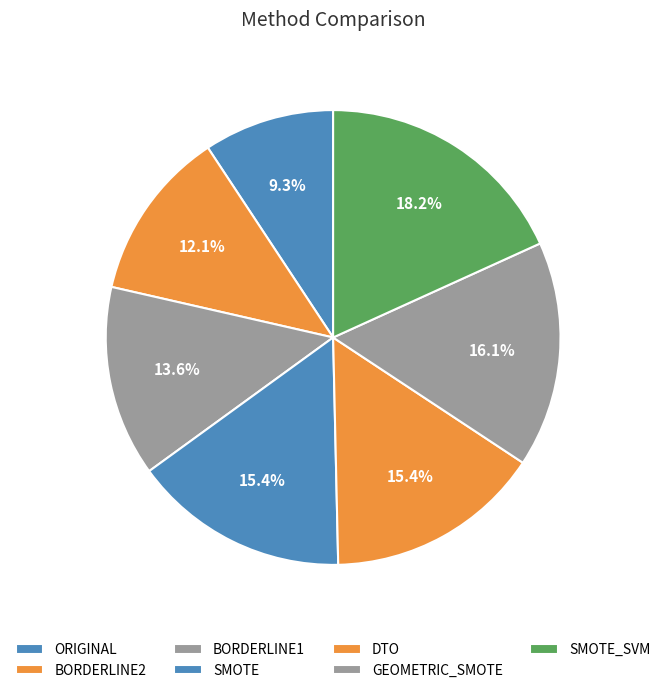

Does SMOTE_SVM account for over 50% of the chart?

No